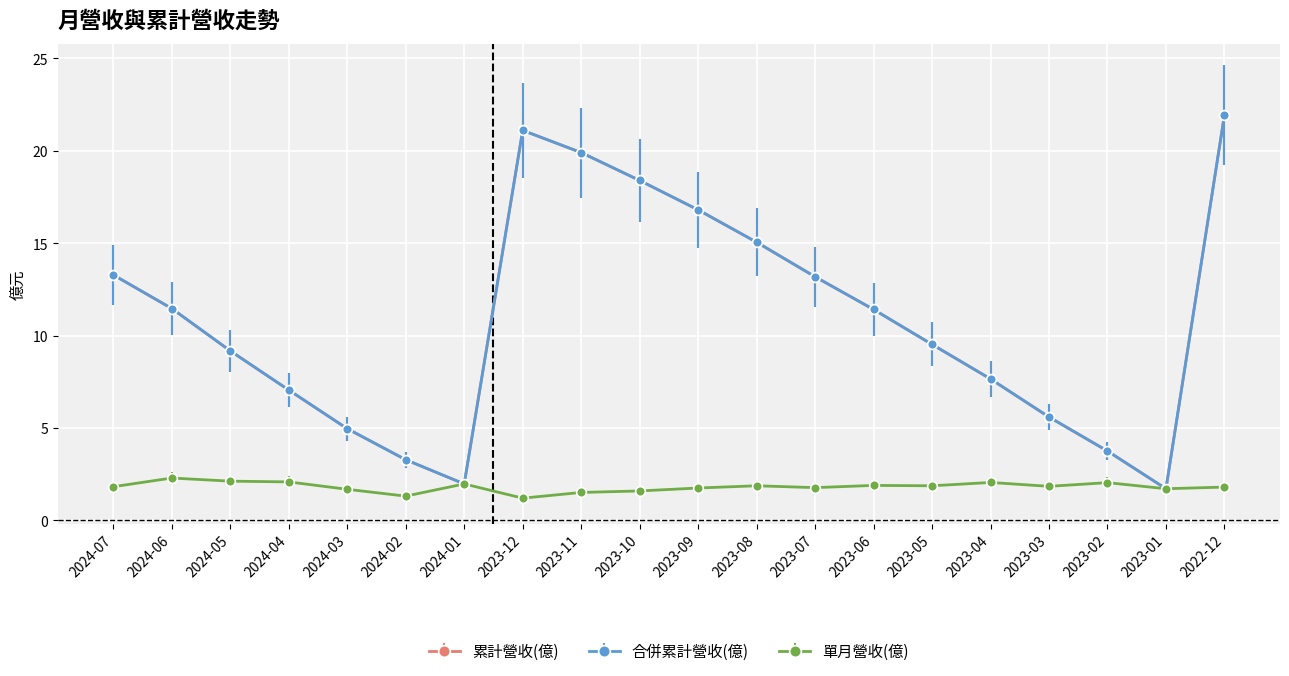

Which series changed the most between 2023-10 and 2023-09?

累計營收(億)